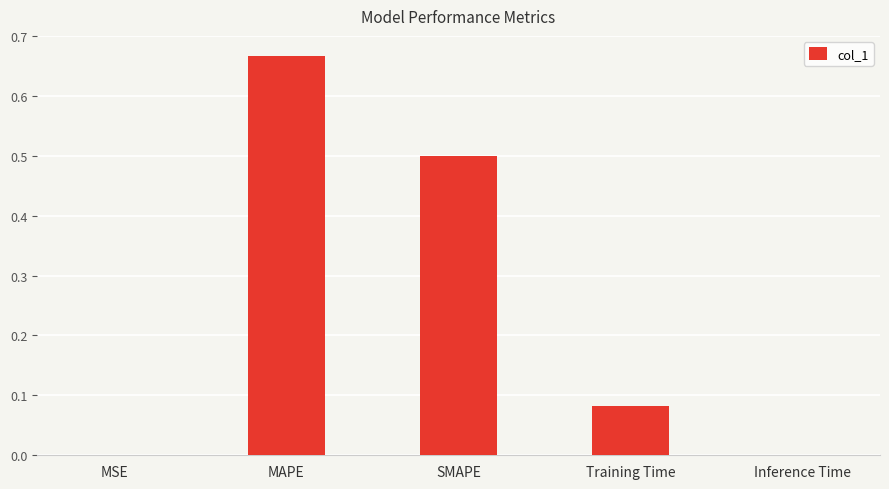

Which category has the highest value across all series?

MAPE